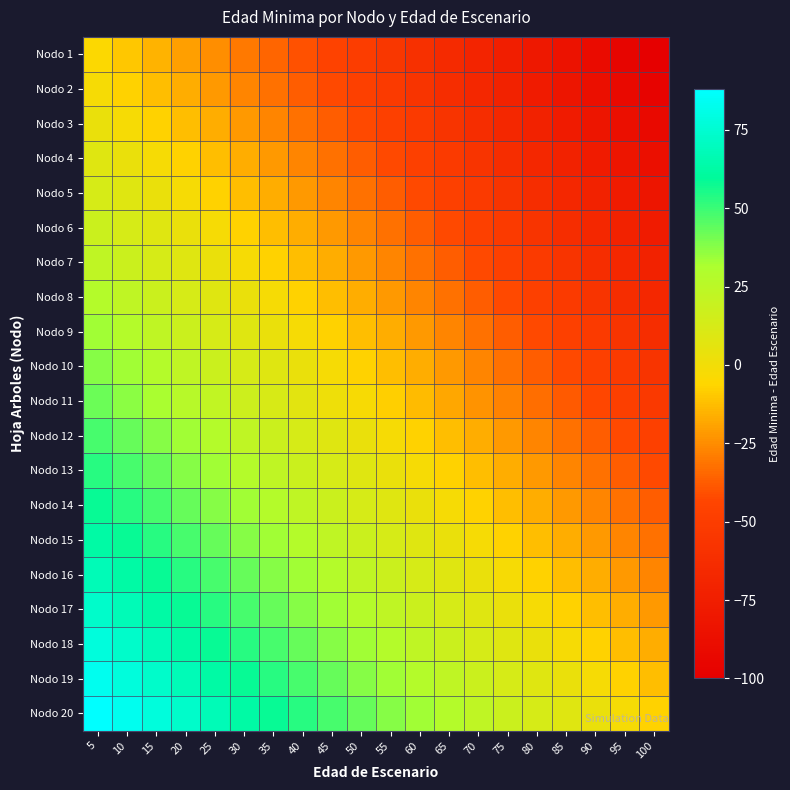

Reading right to left, extract all data points from this chart.

Nodo 1: 100=-100	95=-95	90=-90	85=-85	80=-80	75=-75	70=-70	65=-65	60=-60	55=-55	50=-50	45=-45	40=-40	35=-35	30=-30	25=-25	20=-20	15=-15	10=-10	5=-5
Nodo 2: 100=-97	95=-92	90=-87	85=-82	80=-77	75=-72	70=-67	65=-62	60=-57	55=-52	50=-47	45=-42	40=-37	35=-32	30=-27	25=-22	20=-17	15=-12	10=-7	5=-2
Nodo 3: 100=-92	95=-87	90=-82	85=-77	80=-72	75=-67	70=-62	65=-57	60=-52	55=-47	50=-42	45=-37	40=-32	35=-27	30=-22	25=-17	20=-12	15=-7	10=-2	5=3
Nodo 4: 100=-87	95=-82	90=-77	85=-72	80=-67	75=-62	70=-57	65=-52	60=-47	55=-42	50=-37	45=-32	40=-27	35=-22	30=-17	25=-12	20=-7	15=-2	10=3	5=8
Nodo 5: 100=-82	95=-77	90=-72	85=-67	80=-62	75=-57	70=-52	65=-47	60=-42	55=-37	50=-32	45=-27	40=-22	35=-17	30=-12	25=-7	20=-2	15=3	10=8	5=13
Nodo 6: 100=-77	95=-72	90=-67	85=-62	80=-57	75=-52	70=-47	65=-42	60=-37	55=-32	50=-27	45=-22	40=-17	35=-12	30=-7	25=-2	20=3	15=8	10=13	5=18
Nodo 7: 100=-72	95=-67	90=-62	85=-57	80=-52	75=-47	70=-42	65=-37	60=-32	55=-27	50=-22	45=-17	40=-12	35=-7	30=-2	25=3	20=8	15=13	10=18	5=23
Nodo 8: 100=-67	95=-62	90=-57	85=-52	80=-47	75=-42	70=-37	65=-32	60=-27	55=-22	50=-17	45=-12	40=-7	35=-2	30=3	25=8	20=13	15=18	10=23	5=28
Nodo 9: 100=-62	95=-57	90=-52	85=-47	80=-42	75=-37	70=-32	65=-27	60=-22	55=-17	50=-12	45=-7	40=-2	35=3	30=8	25=13	20=18	15=23	10=28	5=33
Nodo 10: 100=-57	95=-52	90=-47	85=-42	80=-37	75=-32	70=-27	65=-22	60=-17	55=-12	50=-7	45=-2	40=3	35=8	30=13	25=18	20=23	15=28	10=33	5=38
Nodo 11: 100=-53	95=-48	90=-43	85=-38	80=-33	75=-28	70=-23	65=-18	60=-13	55=-8	50=-3	45=2	40=7	35=12	30=17	25=22	20=27	15=32	10=37	5=42
Nodo 12: 100=-47	95=-42	90=-37	85=-32	80=-27	75=-22	70=-17	65=-12	60=-7	55=-2	50=3	45=8	40=13	35=18	30=23	25=28	20=33	15=38	10=43	5=48
Nodo 13: 100=-42	95=-37	90=-32	85=-27	80=-22	75=-17	70=-12	65=-7	60=-2	55=3	50=8	45=13	40=18	35=23	30=28	25=33	20=38	15=43	10=48	5=53
Nodo 14: 100=-37	95=-32	90=-27	85=-22	80=-17	75=-12	70=-7	65=-2	60=3	55=8	50=13	45=18	40=23	35=28	30=33	25=38	20=43	15=48	10=53	5=58
Nodo 15: 100=-32	95=-27	90=-22	85=-17	80=-12	75=-7	70=-2	65=3	60=8	55=13	50=18	45=23	40=28	35=33	30=38	25=43	20=48	15=53	10=58	5=63
Nodo 16: 100=-27	95=-22	90=-17	85=-12	80=-7	75=-2	70=3	65=8	60=13	55=18	50=23	45=28	40=33	35=38	30=43	25=48	20=53	15=58	10=63	5=68
Nodo 17: 100=-22	95=-17	90=-12	85=-7	80=-2	75=3	70=8	65=13	60=18	55=23	50=28	45=33	40=38	35=43	30=48	25=53	20=58	15=63	10=68	5=73
Nodo 18: 100=-17	95=-12	90=-7	85=-2	80=3	75=8	70=13	65=18	60=23	55=28	50=33	45=38	40=43	35=48	30=53	25=58	20=63	15=68	10=73	5=78
Nodo 19: 100=-12	95=-7	90=-2	85=3	80=8	75=13	70=18	65=23	60=28	55=33	50=38	45=43	40=48	35=53	30=58	25=63	20=68	15=73	10=78	5=83
Nodo 20: 100=-7	95=-2	90=3	85=8	80=13	75=18	70=23	65=28	60=33	55=38	50=43	45=48	40=53	35=58	30=63	25=68	20=73	15=78	10=83	5=88